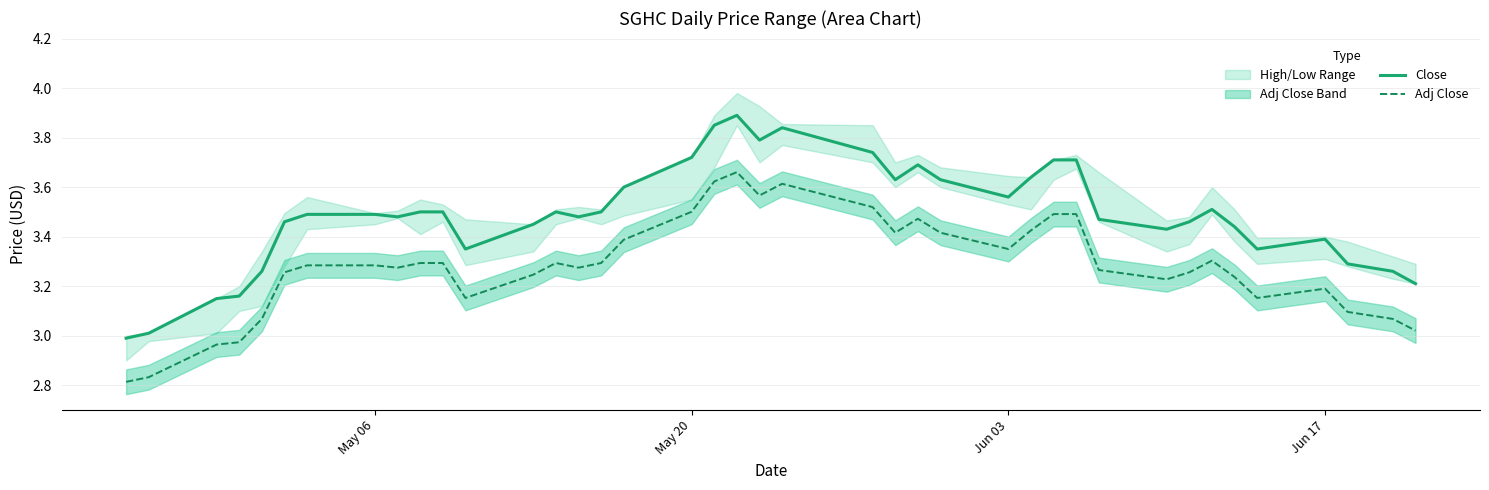

What is the difference between the second highest and minimum values in the Close series?

0.9